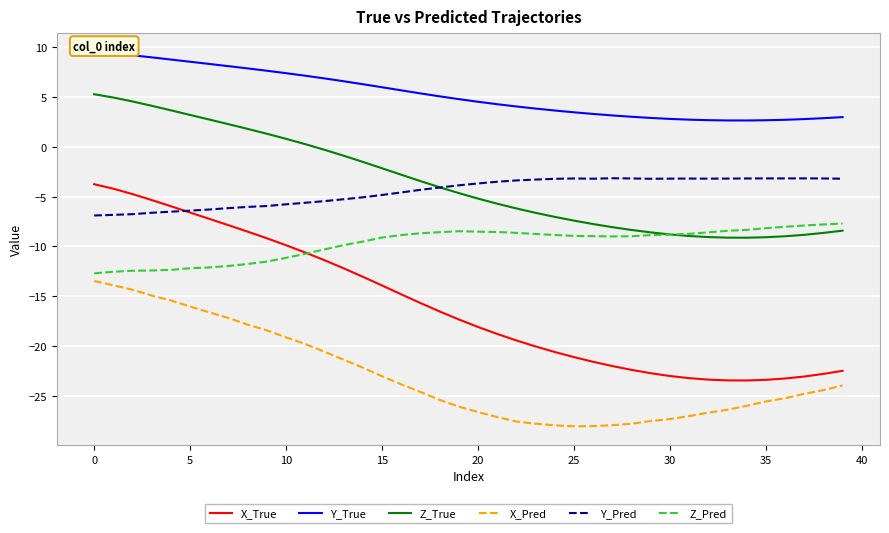

Rank the series at 16 from lowest to highest value.

X_Pred, X_True, Z_Pred, Y_Pred, Z_True, Y_True